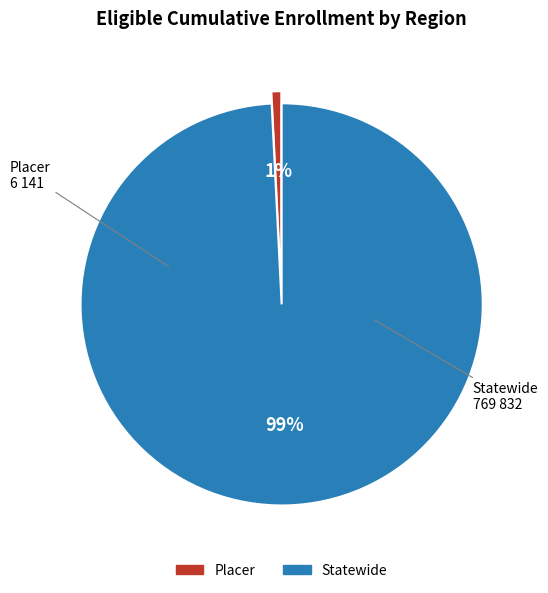

Count the number of slices in the pie.

2